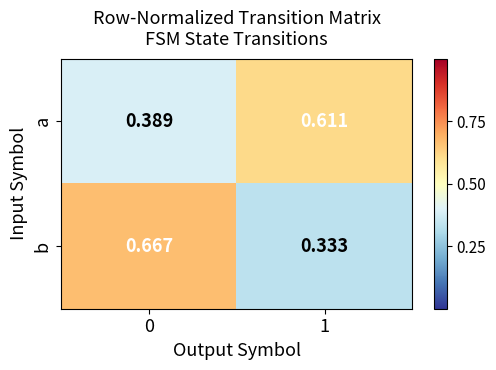

Is the value of b at 0 greater than the value of a at 0?

Yes